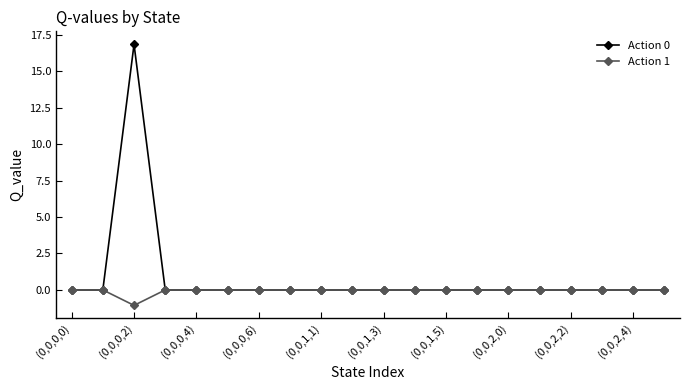

True or false: Action 0 has more than 0 interior local peaks.

True